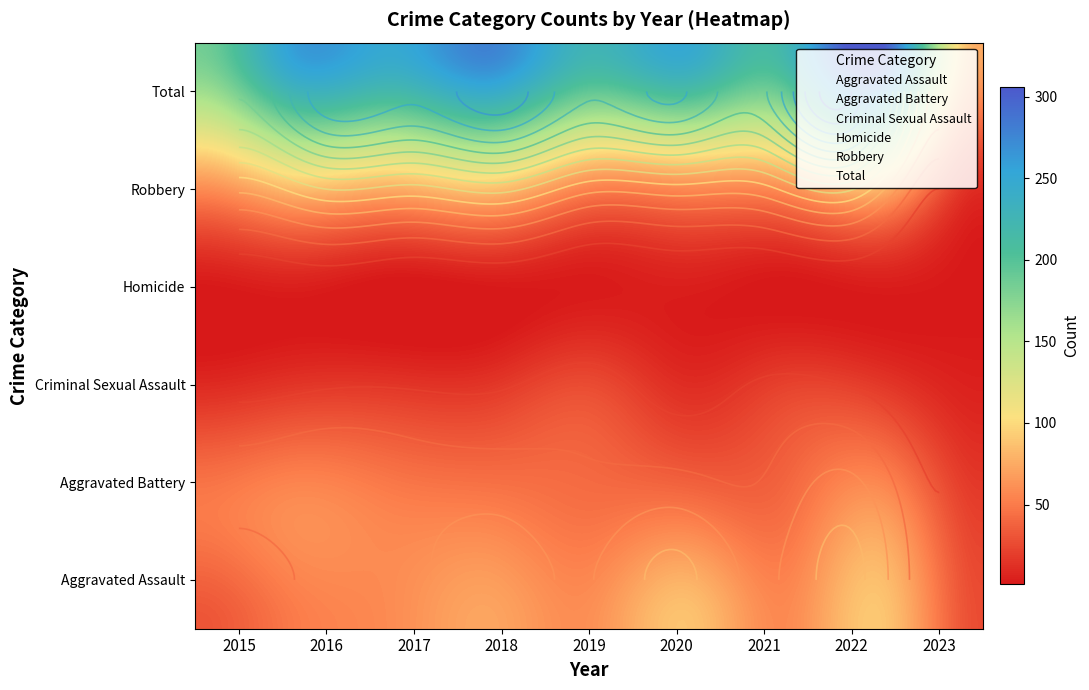

The value of Homicide at 2018 is 2. True or false?

False